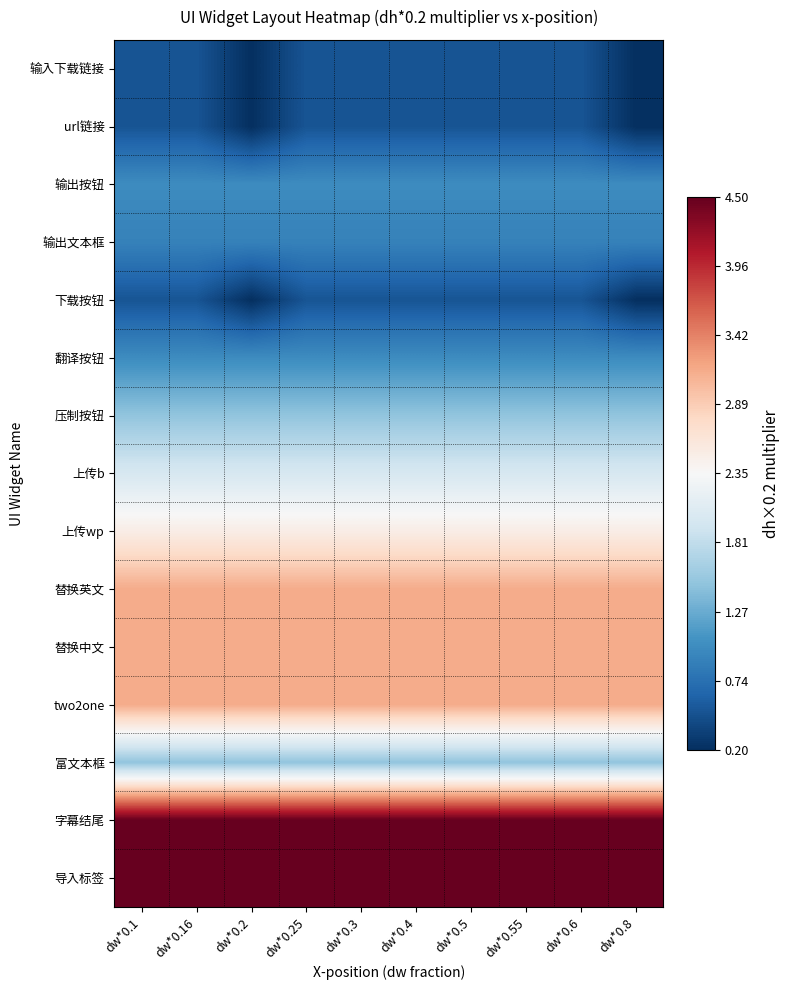

Between dw*0.55 and dw*0.16, which is larger?

dw*0.55